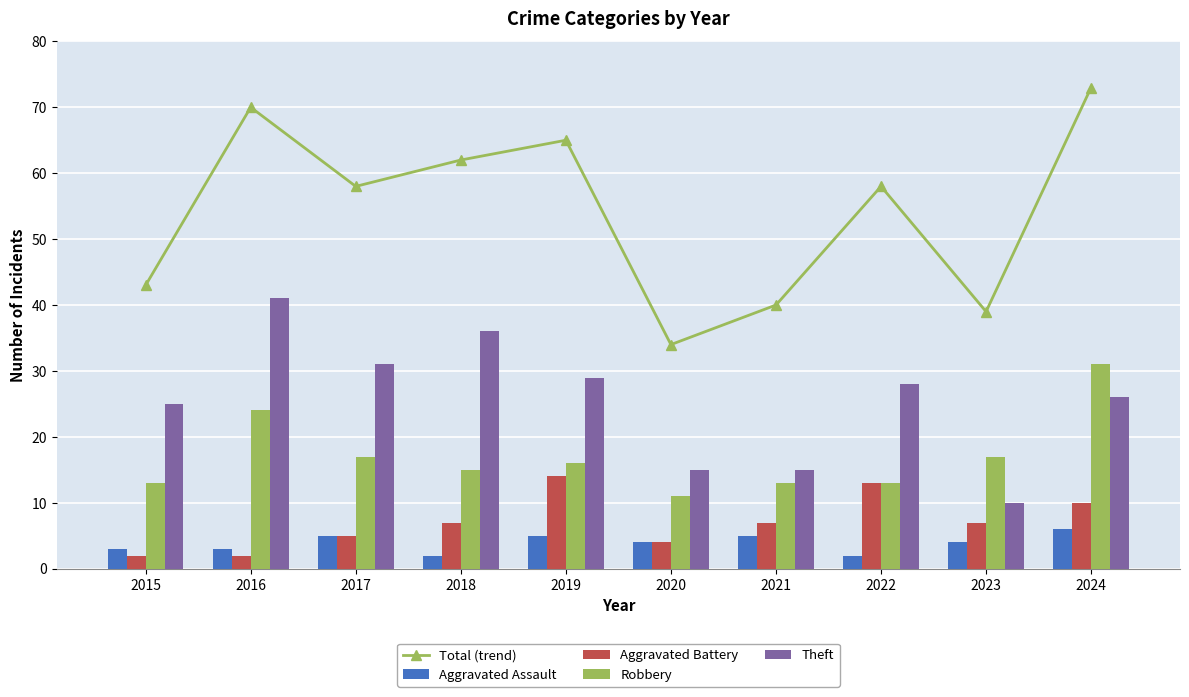

At which label does Aggravated Assault reach its peak?

2024